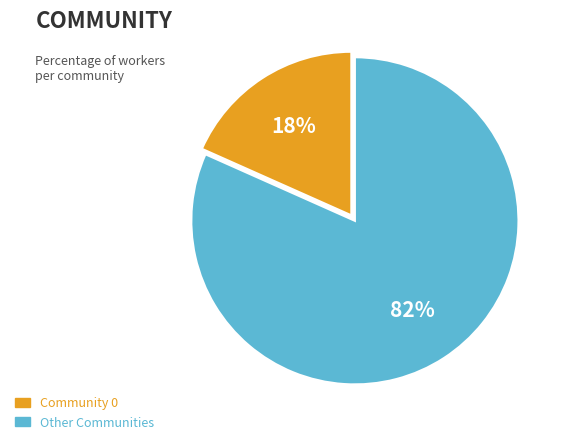

Is there a majority slice in this chart?

Yes